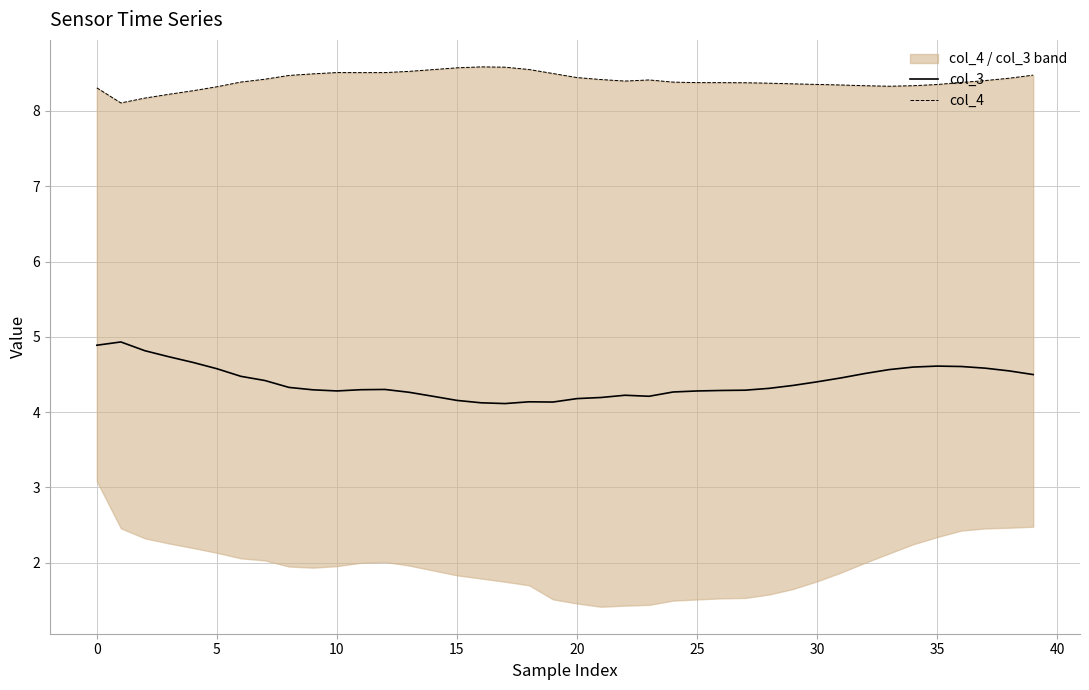

Between 36 and 37, which series saw the biggest shift?

col_4